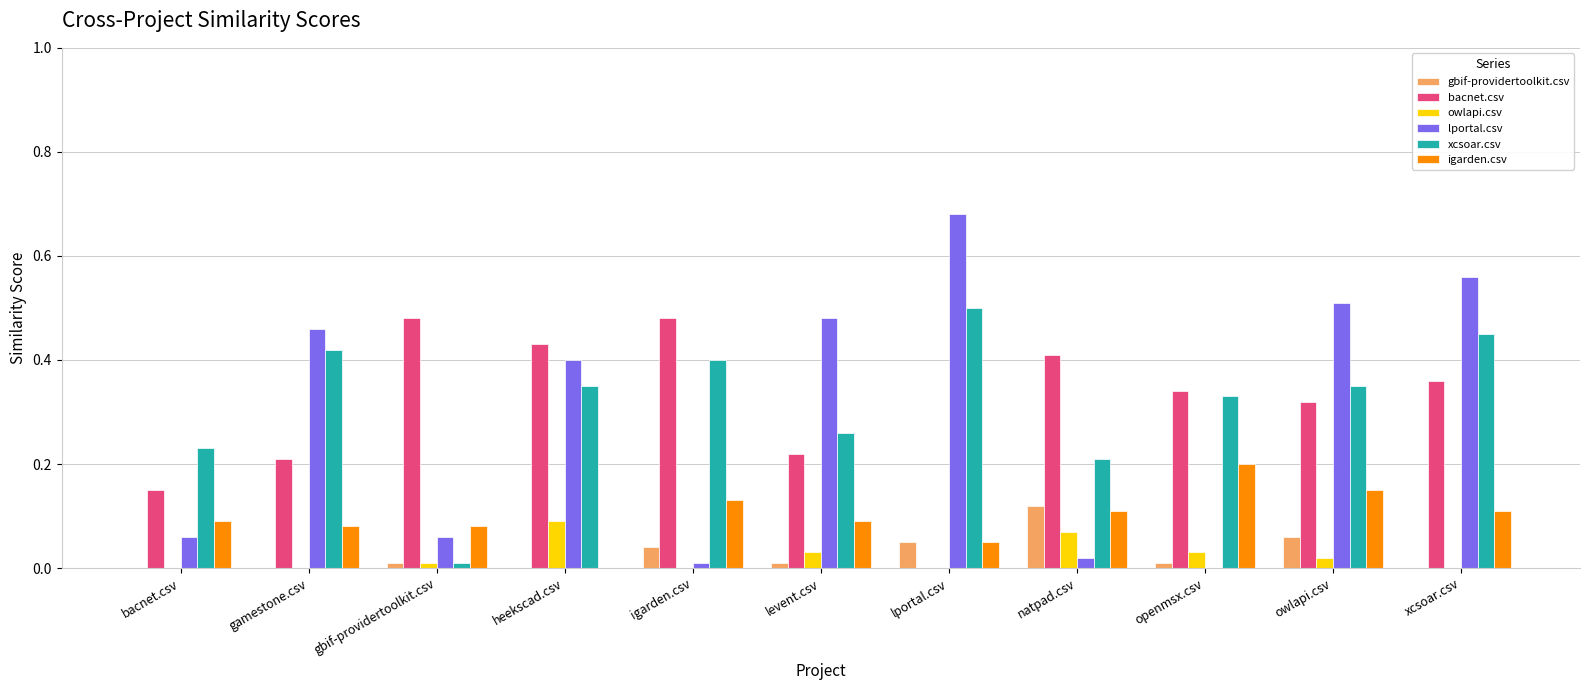

Which label corresponds to the largest value in the chart?

lportal.csv